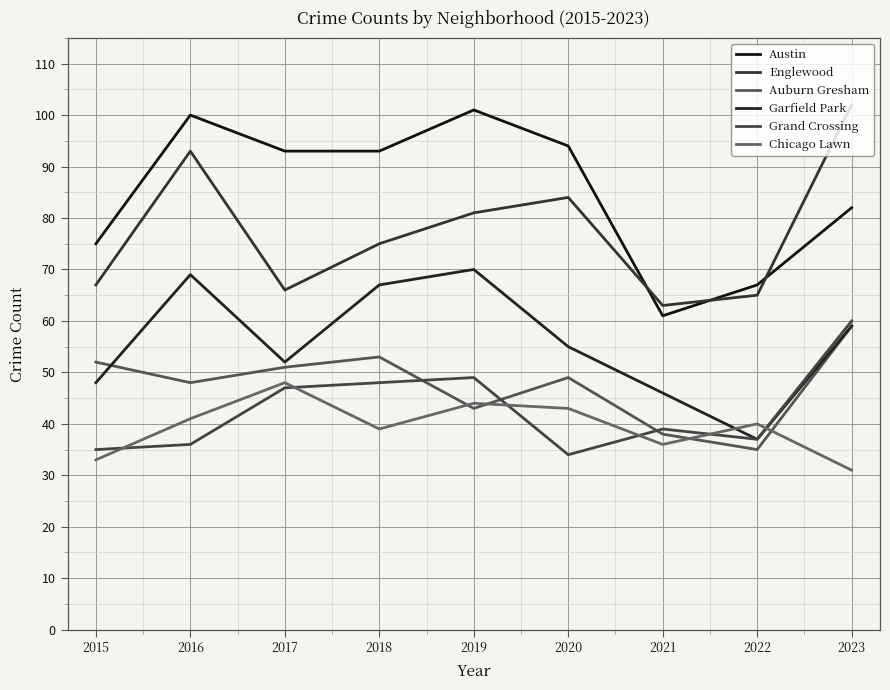

Which series changed the most between 2017 and 2023?

Englewood